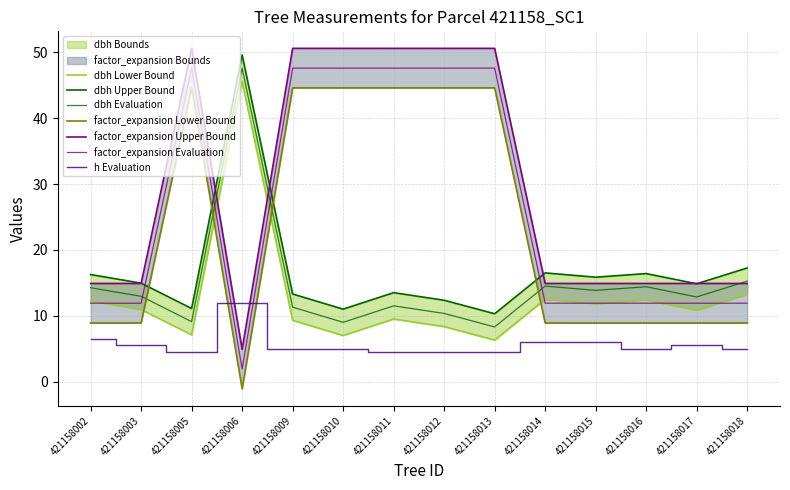

What is the value of the dbh point at the 7th from the left?

9.5